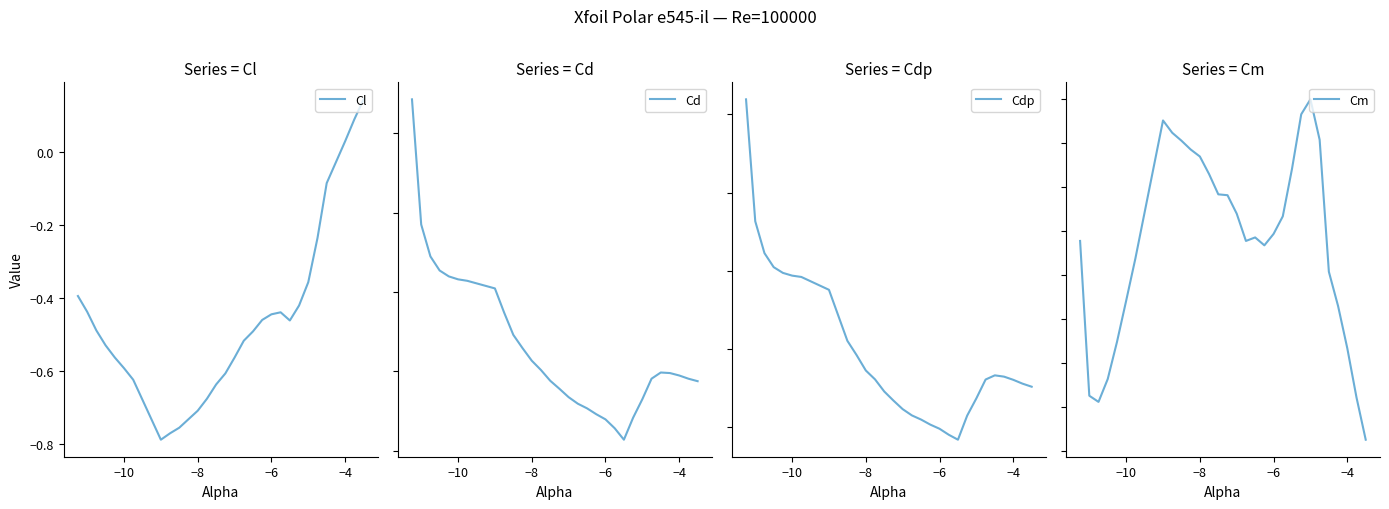

Is it true that Cl equals 0.1 at −4?

False